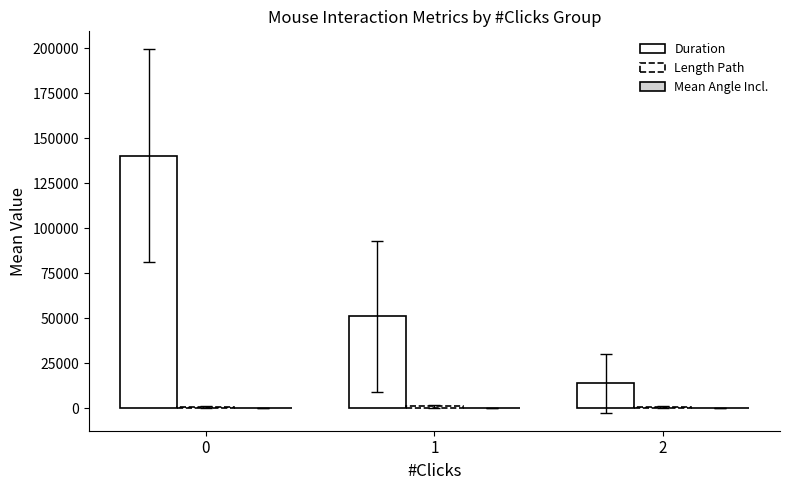

What is the sum of all Duration values?

204942.7